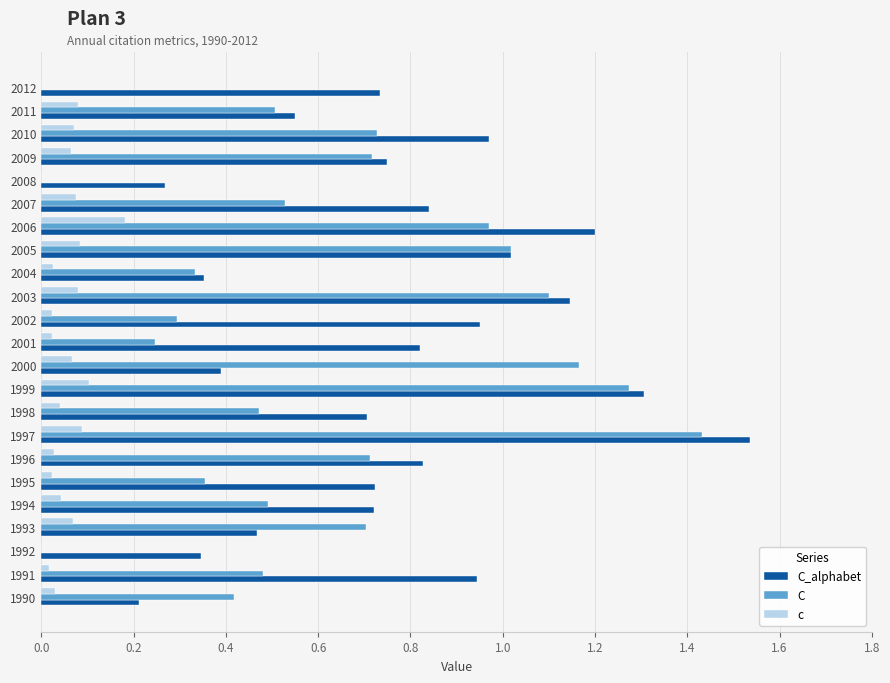

What is the sum of all C_alphabet values?

17.8